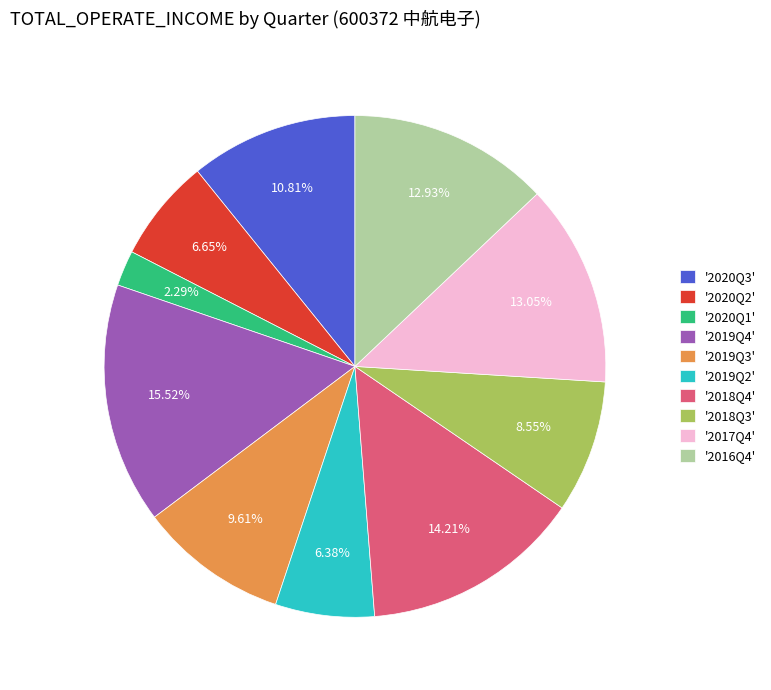

What is the largest slice in the pie chart?

'2019Q4'